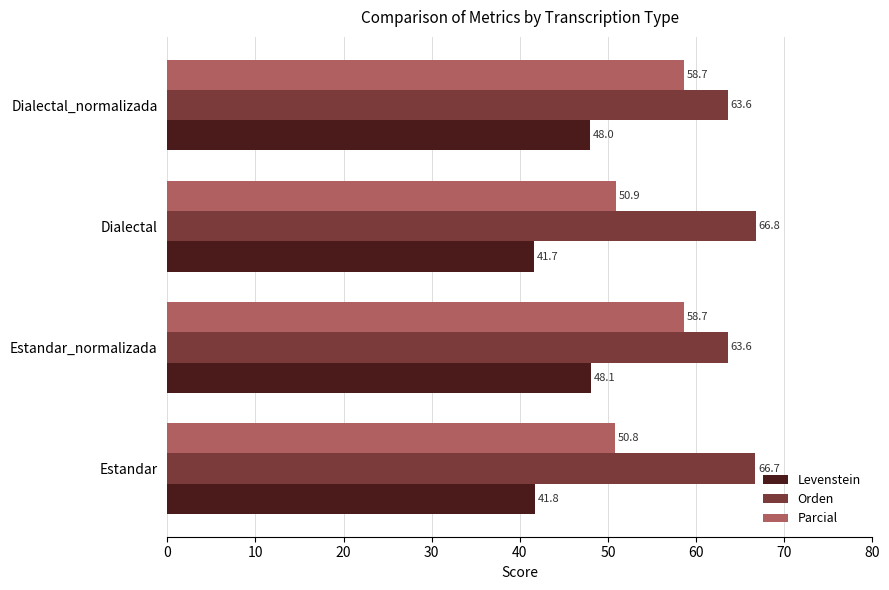

Rank the categories by Levenstein value from lowest to highest.

Dialectal, Estandar, Dialectal_normalizada, Estandar_normalizada